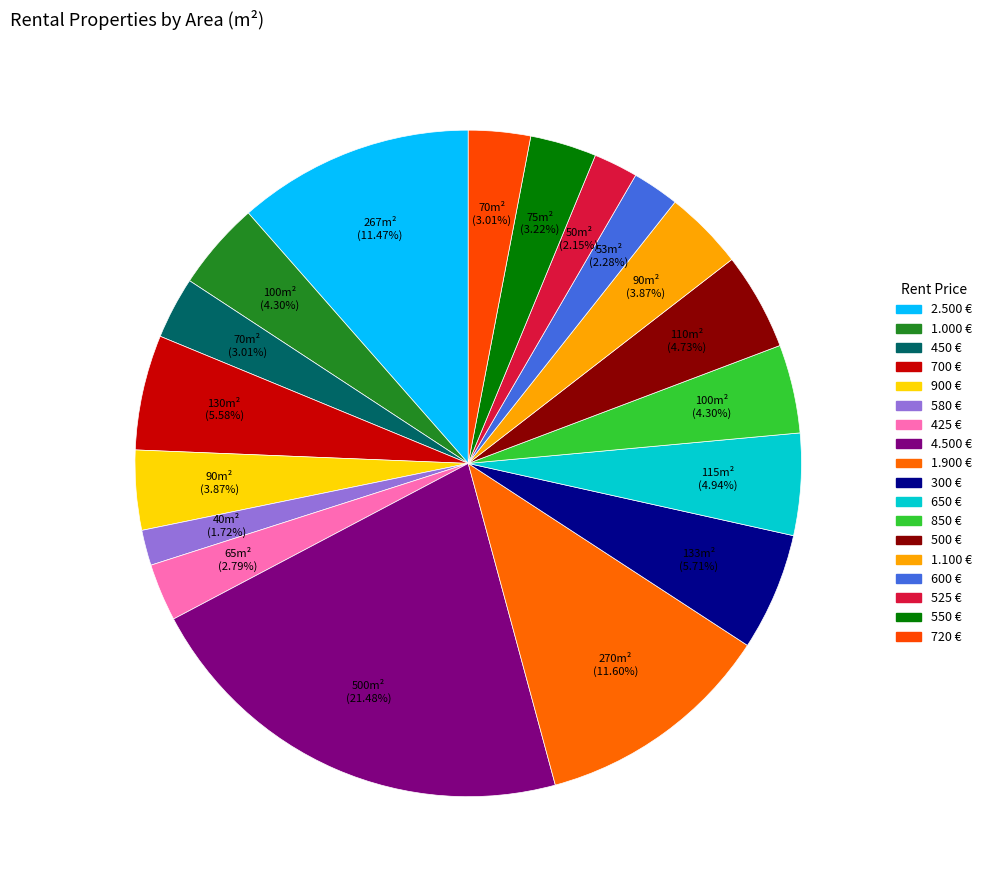

Does 300 € represent more than half of the total?

No